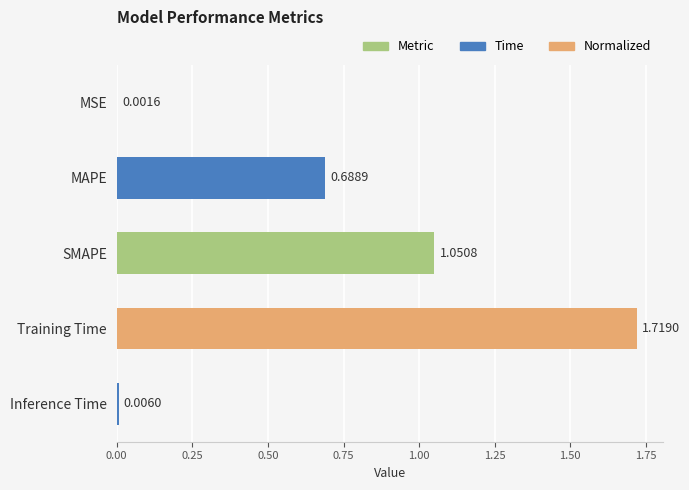

At which label is the value closest to 0?

MSE